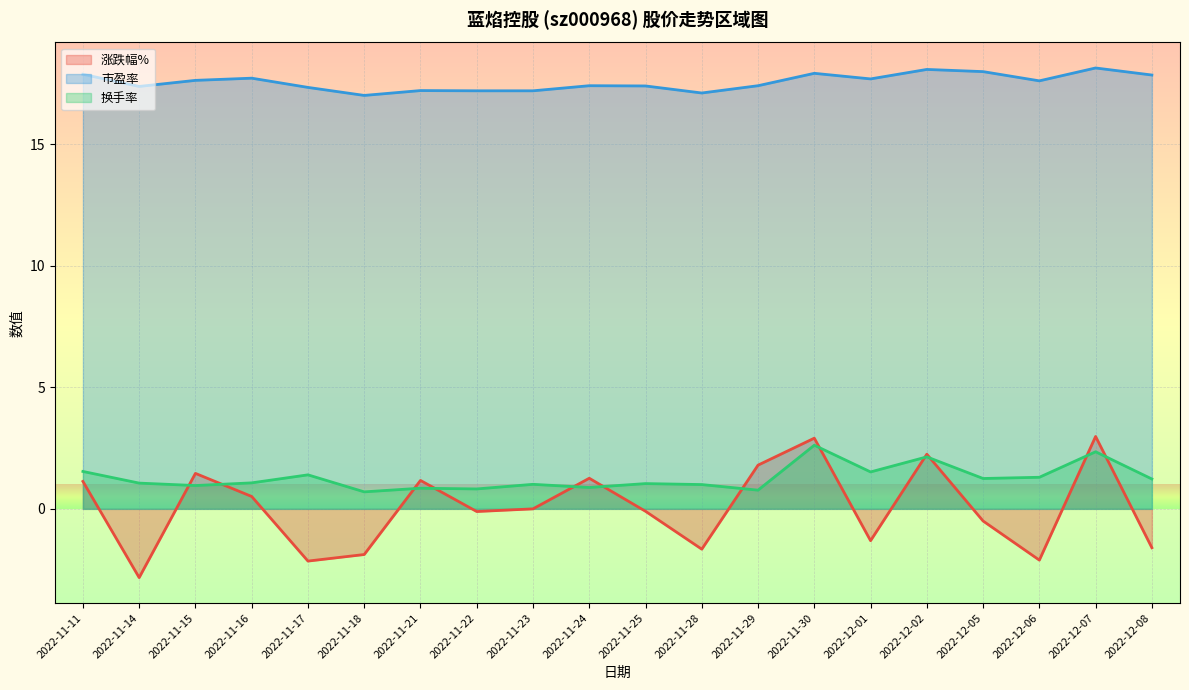

At which label is 换手率 closest to 1?

2022-11-28